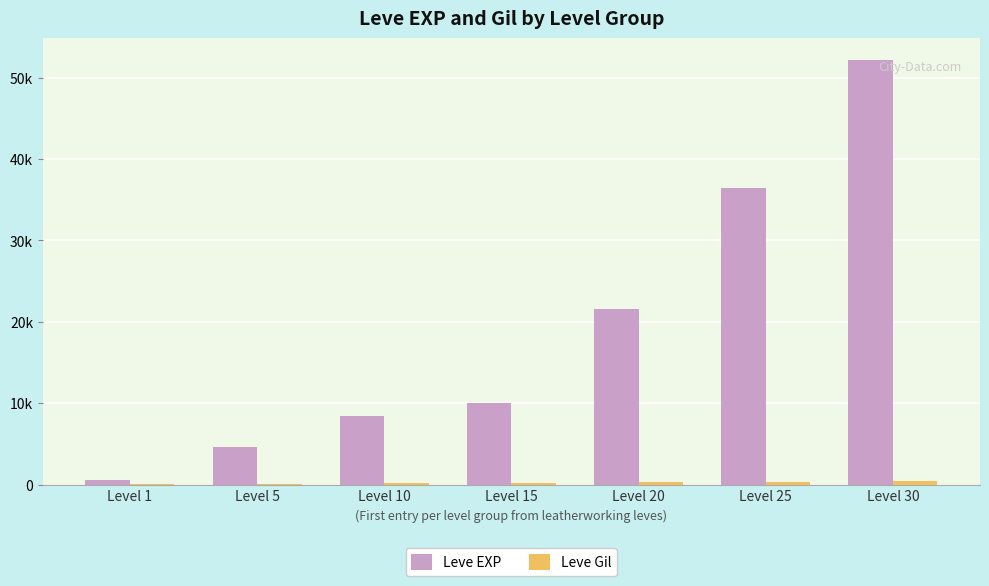

At which category is the sum across all series the highest?

Level 30